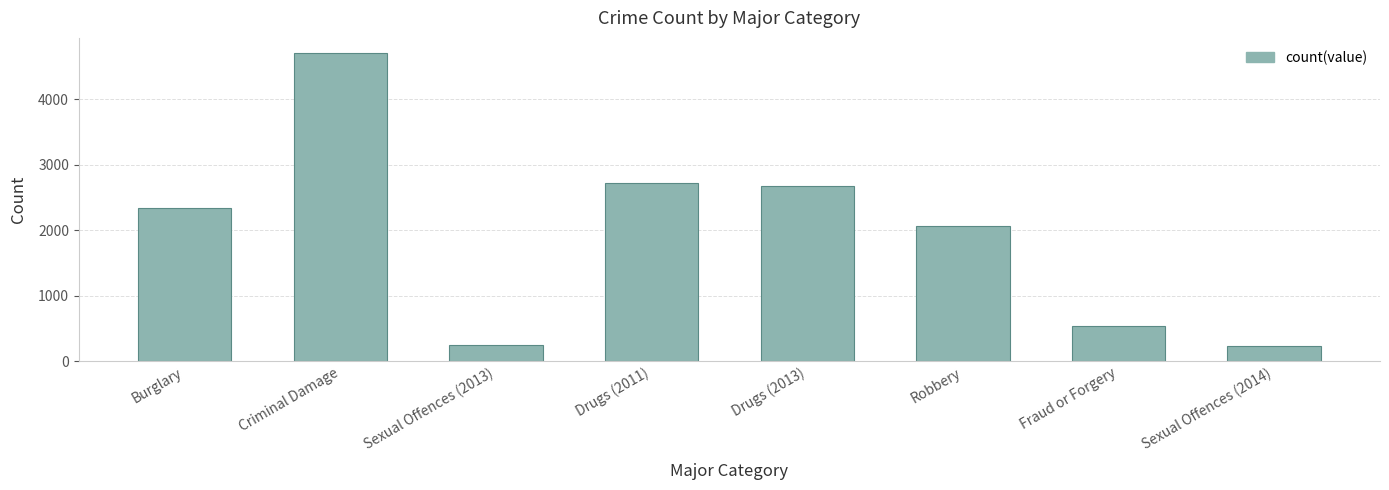

What is the average value?

1942